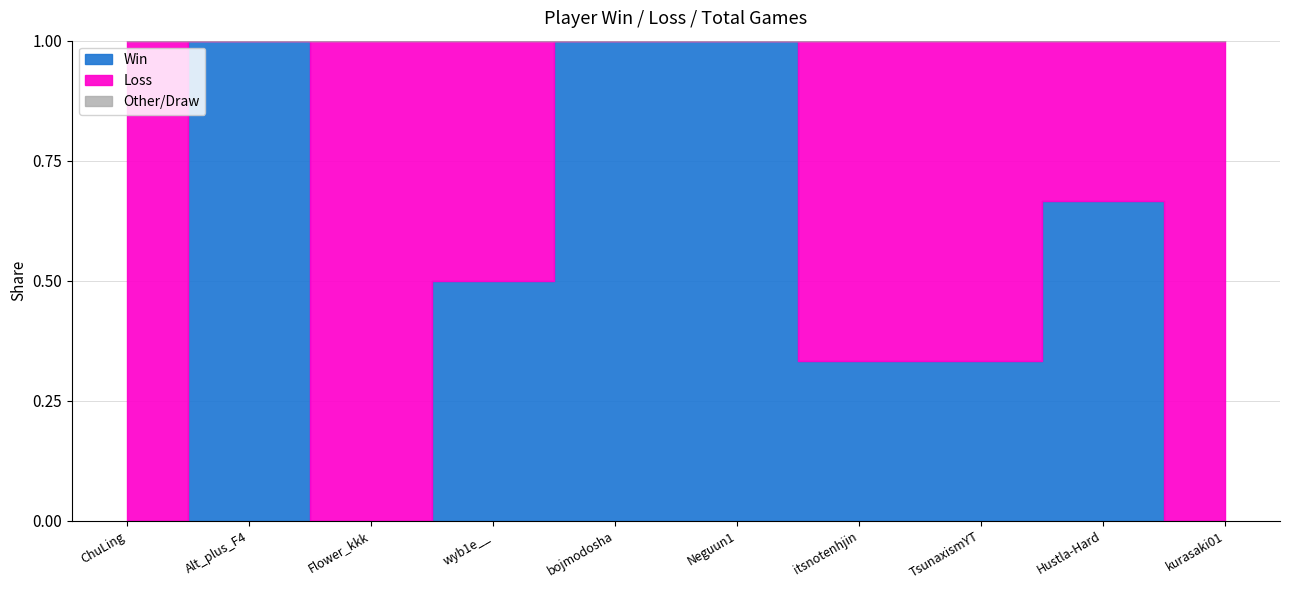

True or false: Win has more than 0 points higher than both neighbors.

True